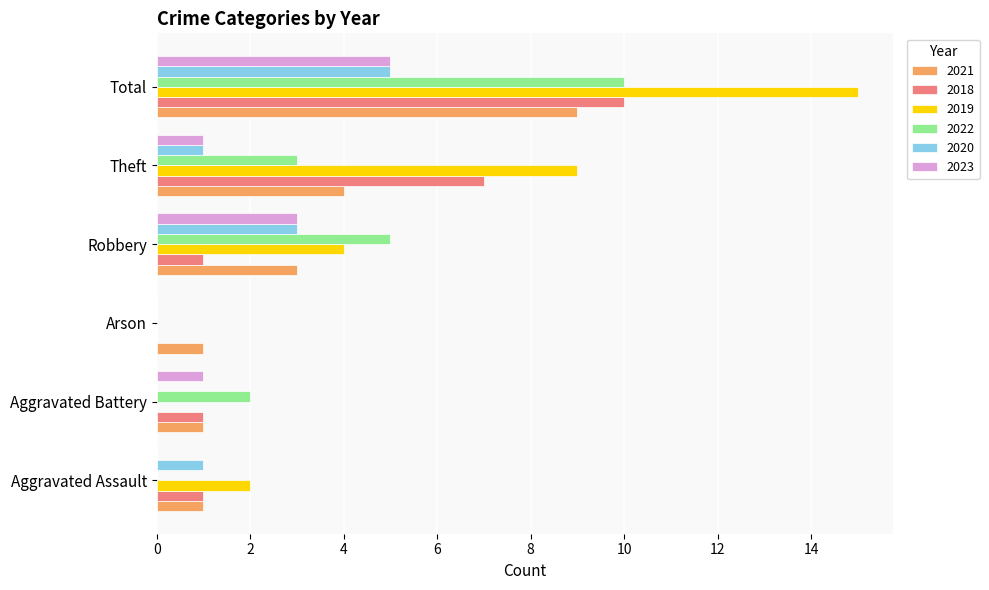

What is the total value across all series at Total?

54